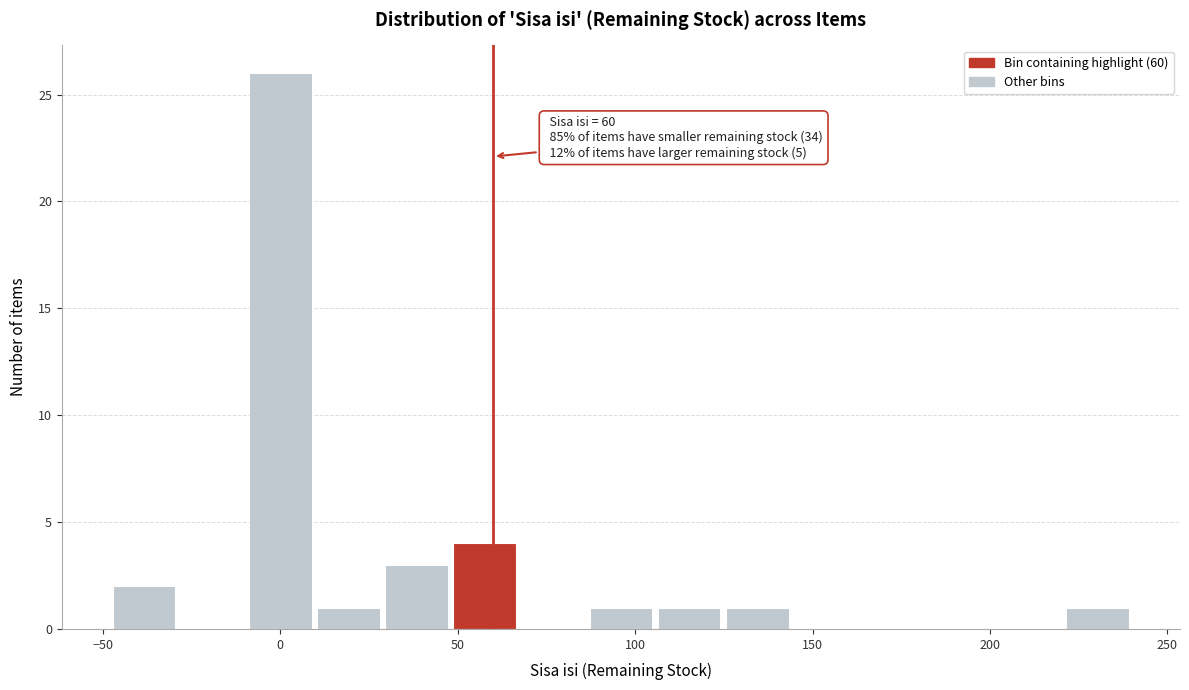

Read against the x-axis, roughly where is the centre of the tallest bar?

0